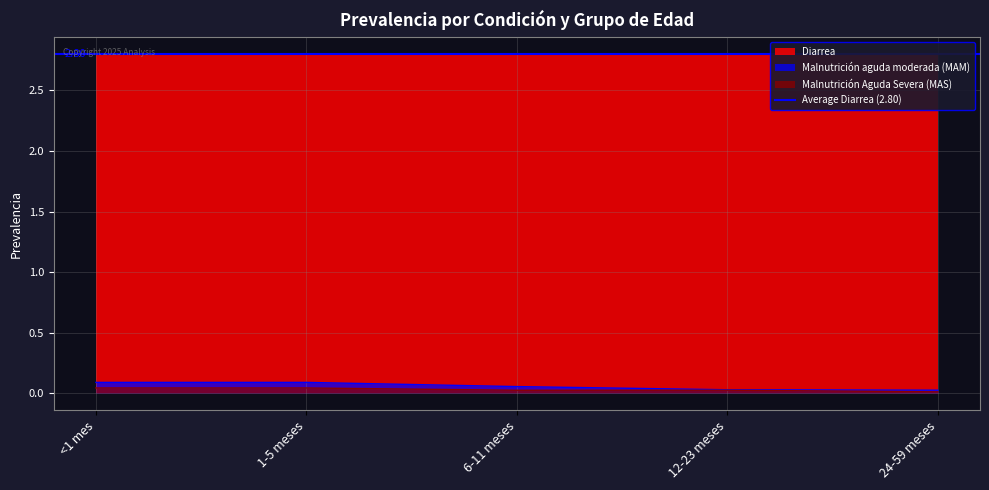

True or false: Malnutrición Aguda Severa (MAS) and Malnutrición aguda moderada (MAM) cross at least once.

False